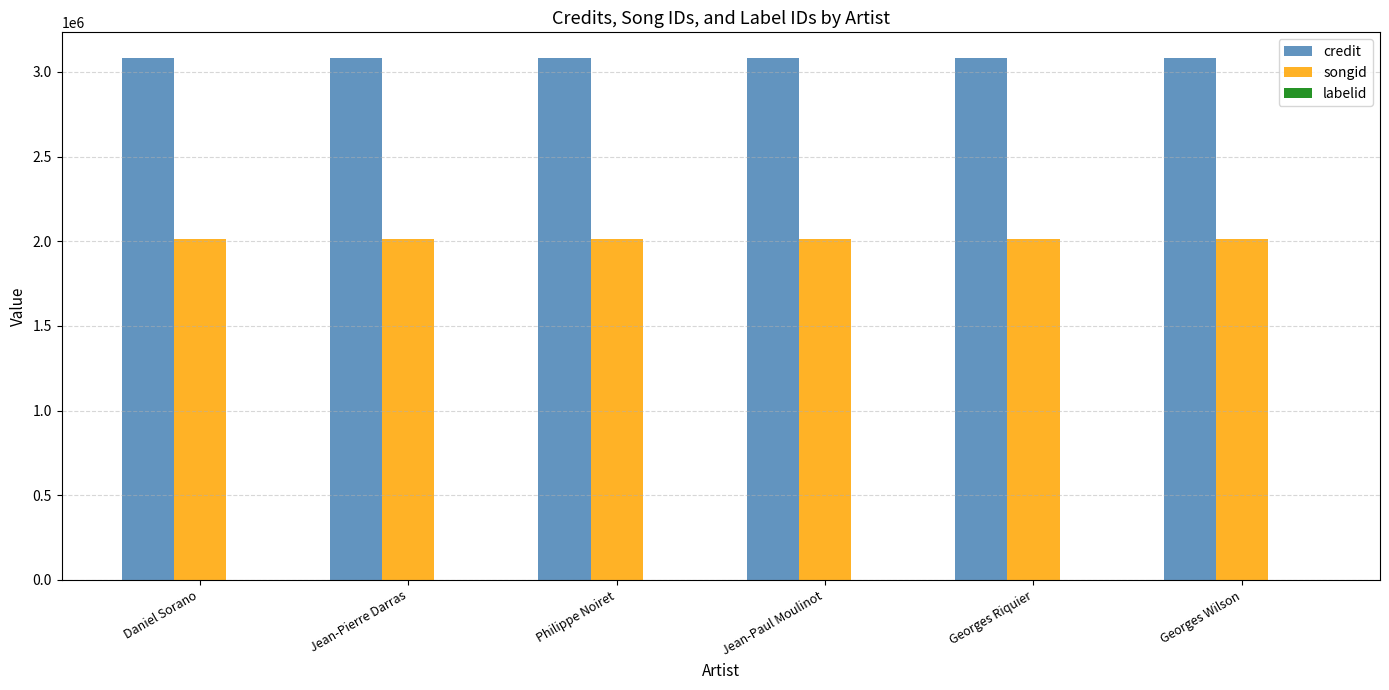

Is it true that credit equals 4870347 at Philippe Noiret?

False